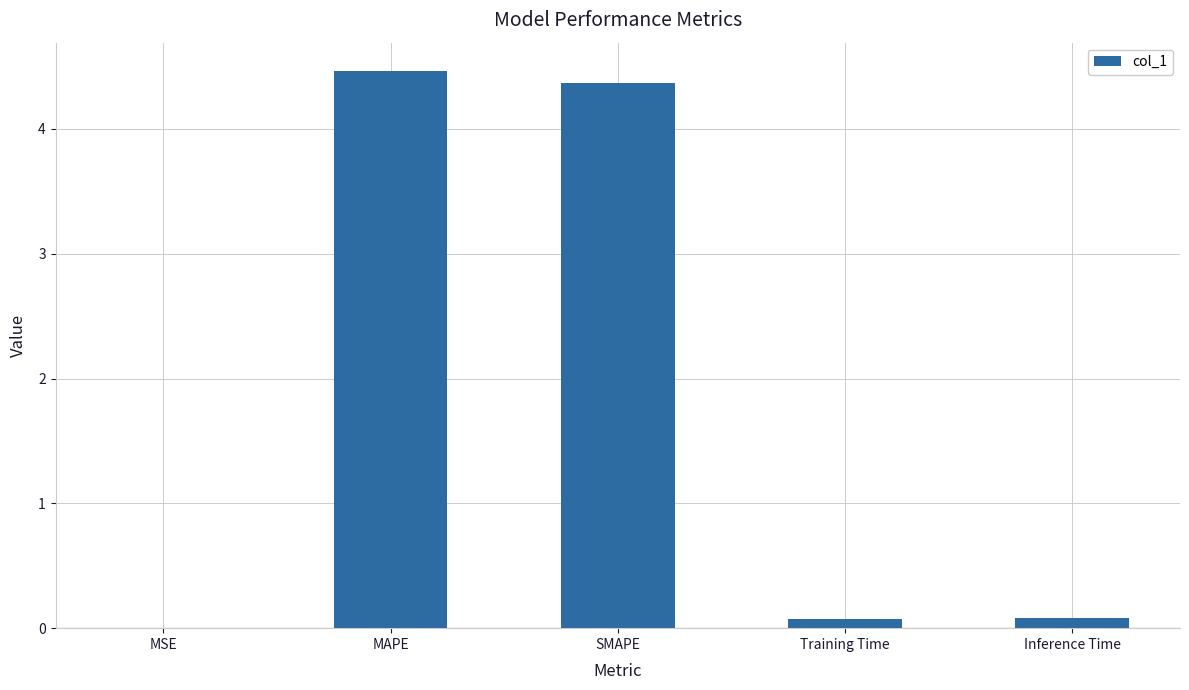

What is the average value?

1.8